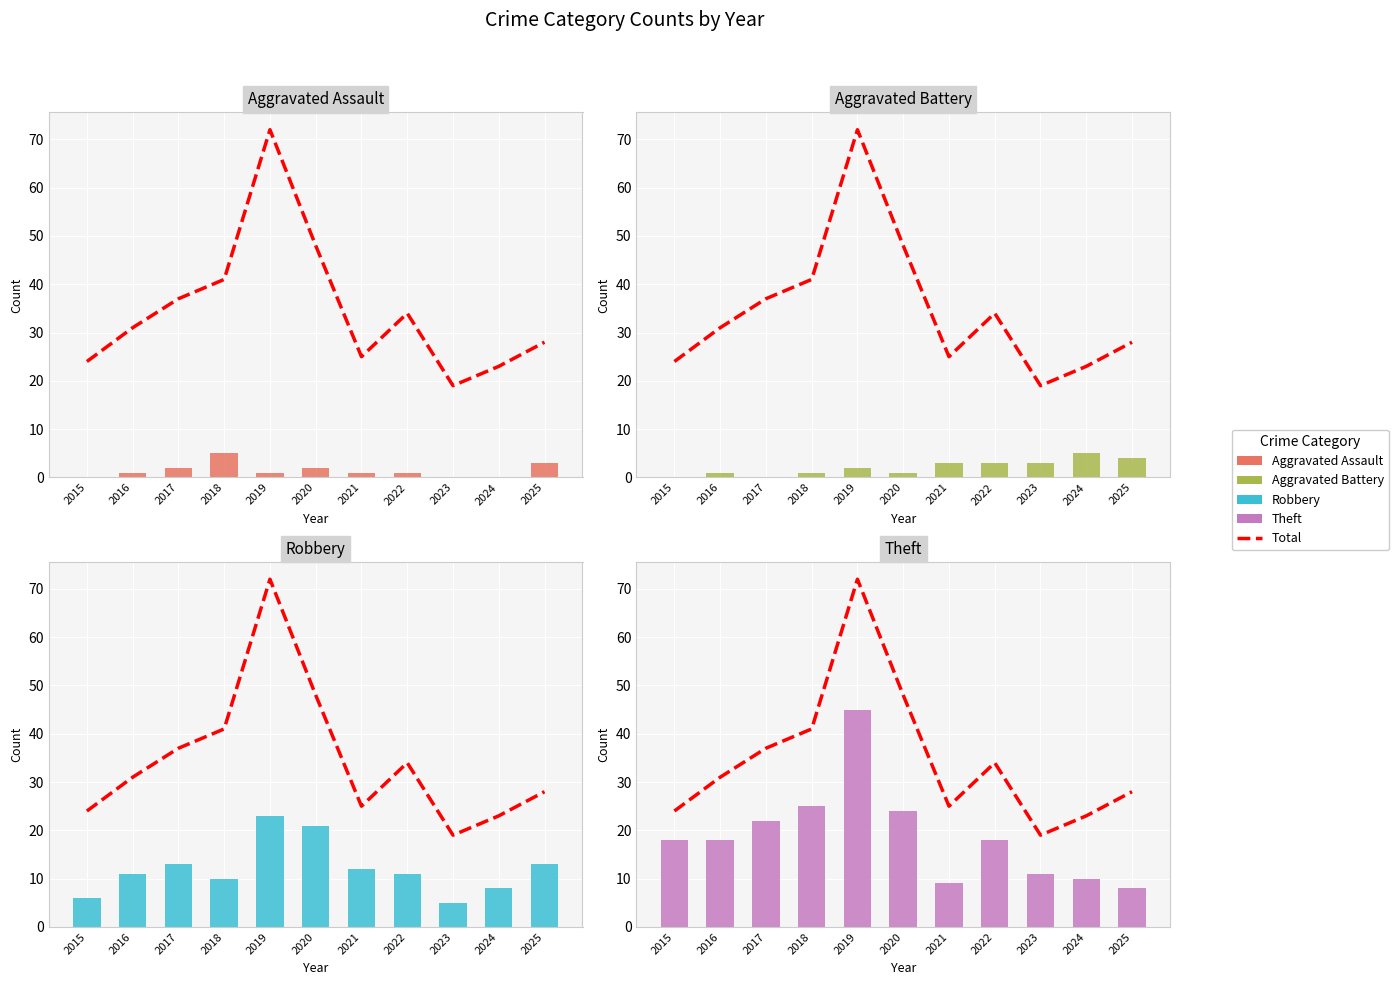

What is the difference between the maximum and second lowest values in the Theft series?

36